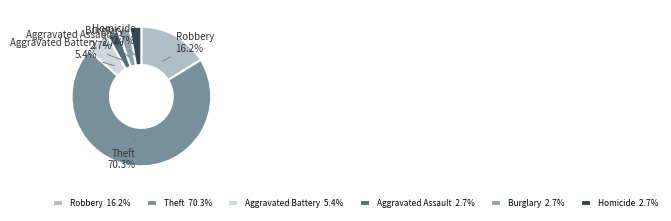

How many segments does this pie chart have?

6